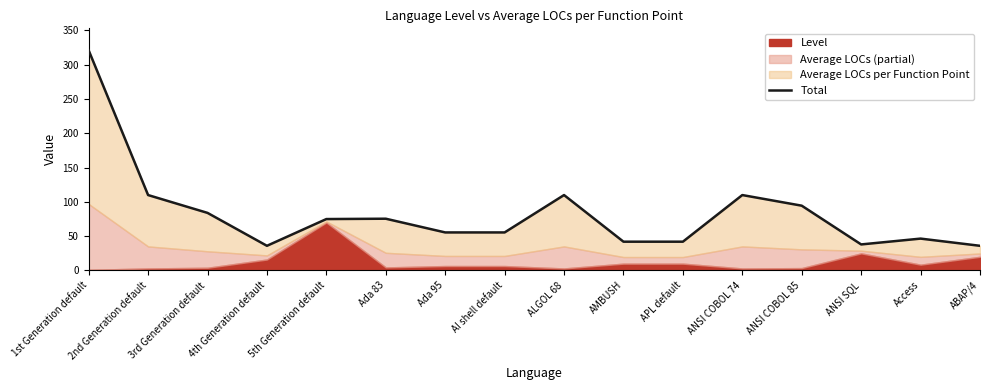

Reading left to right, transcribe all the data shown in this chart.

1st Generation default=321.0	2nd Generation default=110.0	3rd Generation default=84.0	4th Generation default=36.0	5th Generation default=75.0	Ada 83=75.5	Ada 95=55.5	AI shell default=55.5	ALGOL 68=110.0	AMBUSH=42.0	APL default=42.0	ANSI COBOL 74=110.0	ANSI COBOL 85=94.5	ANSI SQL=38.0	Access=46.5	ABAP/4=36.0